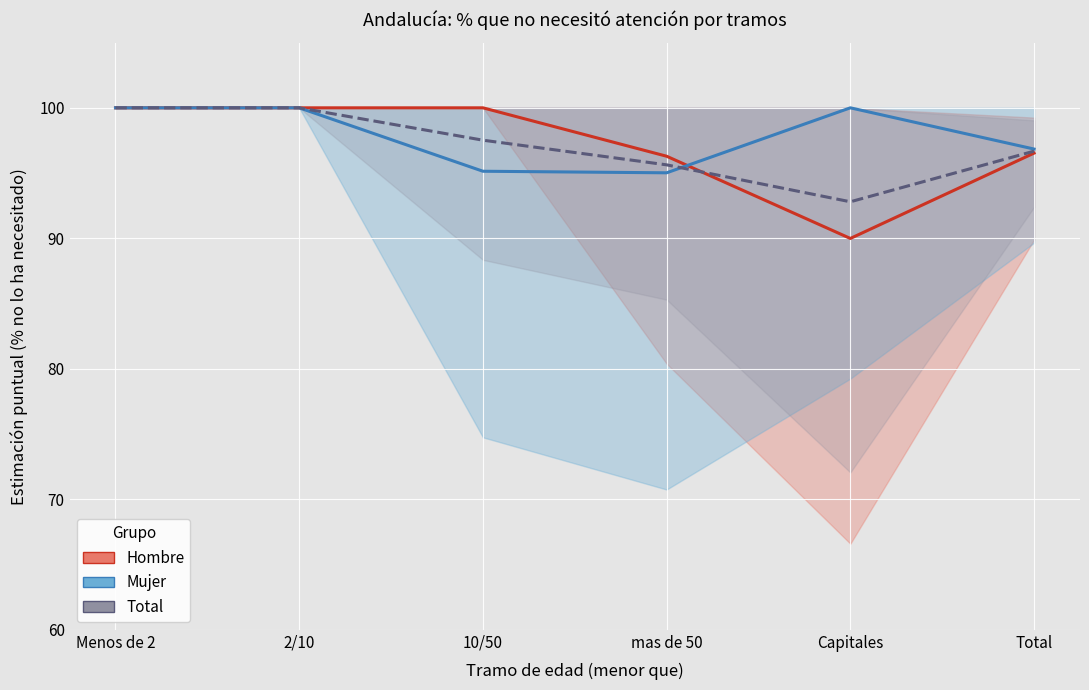

Which series has the largest range (max minus min)?

Hombre